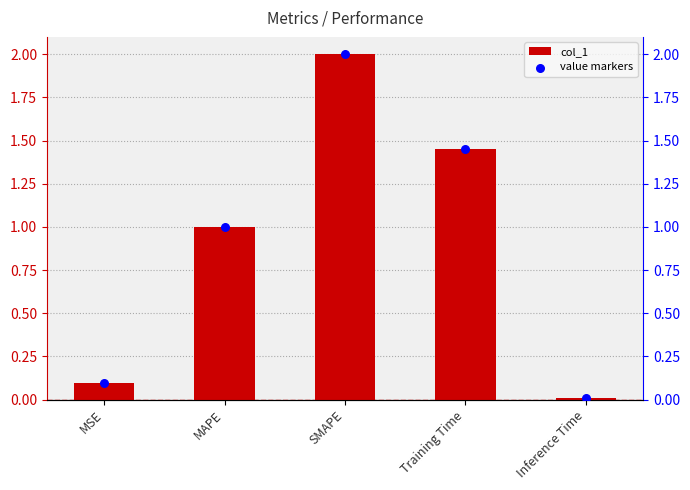

Which series reaches the maximum Y coordinate?

col_1